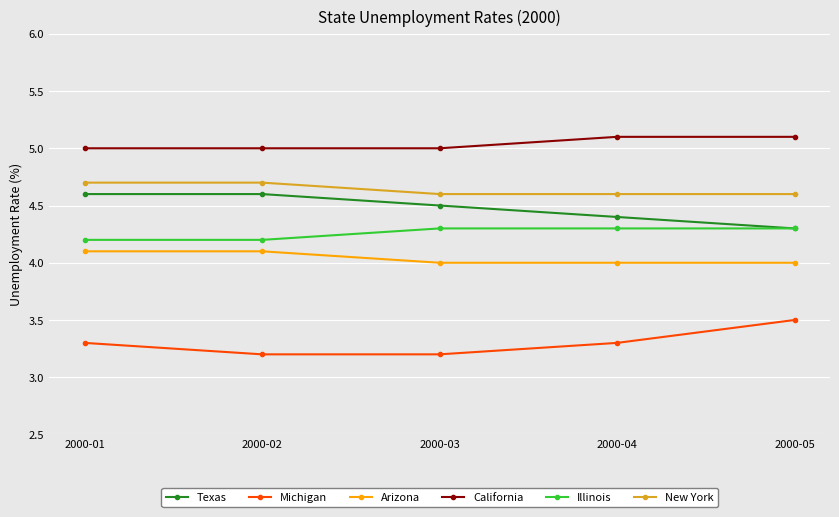

Reading left to right, what are all the values shown in this chart?

Texas: 2000-01=4.6	2000-02=4.6	2000-03=4.5	2000-04=4.4	2000-05=4.3
Michigan: 2000-01=3.3	2000-02=3.2	2000-03=3.2	2000-04=3.3	2000-05=3.5
Arizona: 2000-01=4.1	2000-02=4.1	2000-03=4.0	2000-04=4.0	2000-05=4.0
California: 2000-01=5.0	2000-02=5.0	2000-03=5.0	2000-04=5.1	2000-05=5.1
Illinois: 2000-01=4.2	2000-02=4.2	2000-03=4.3	2000-04=4.3	2000-05=4.3
New York: 2000-01=4.7	2000-02=4.7	2000-03=4.6	2000-04=4.6	2000-05=4.6